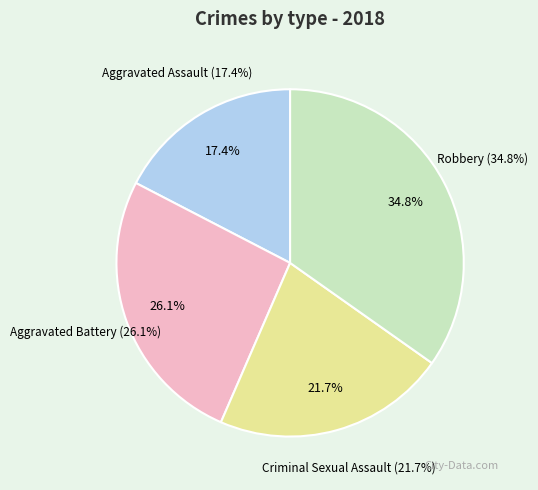

Does any single category account for the majority?

No